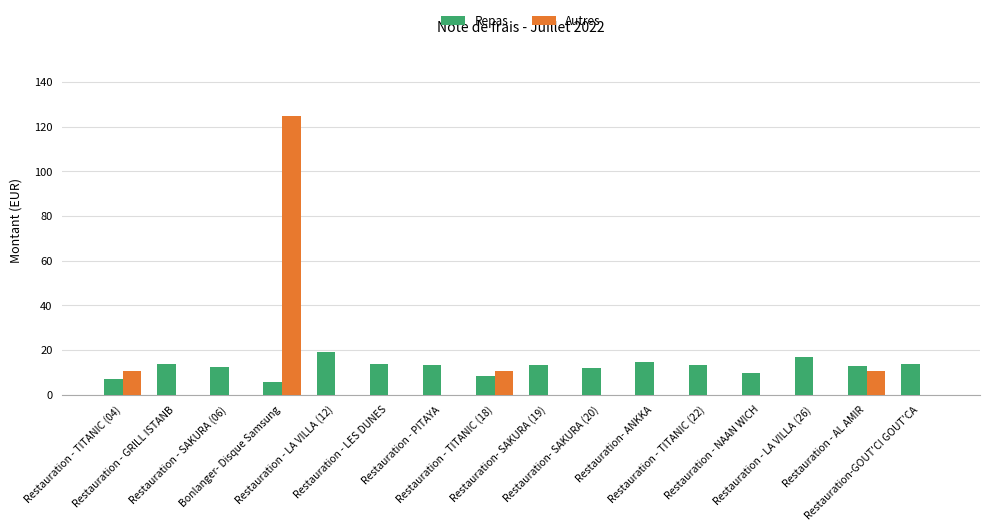

What is the greatest value displayed?

125.0